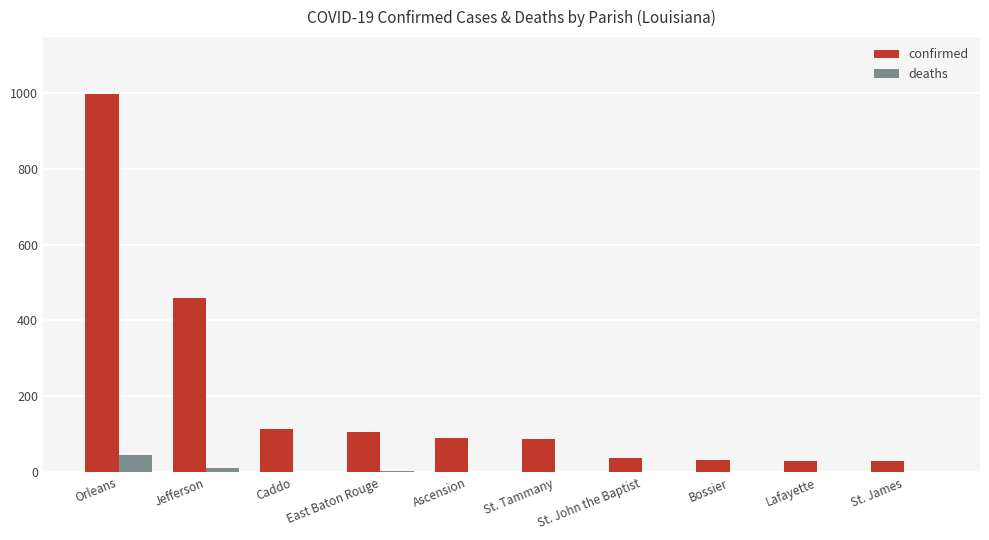

True or false: confirmed has a value of 997 at Orleans.

True